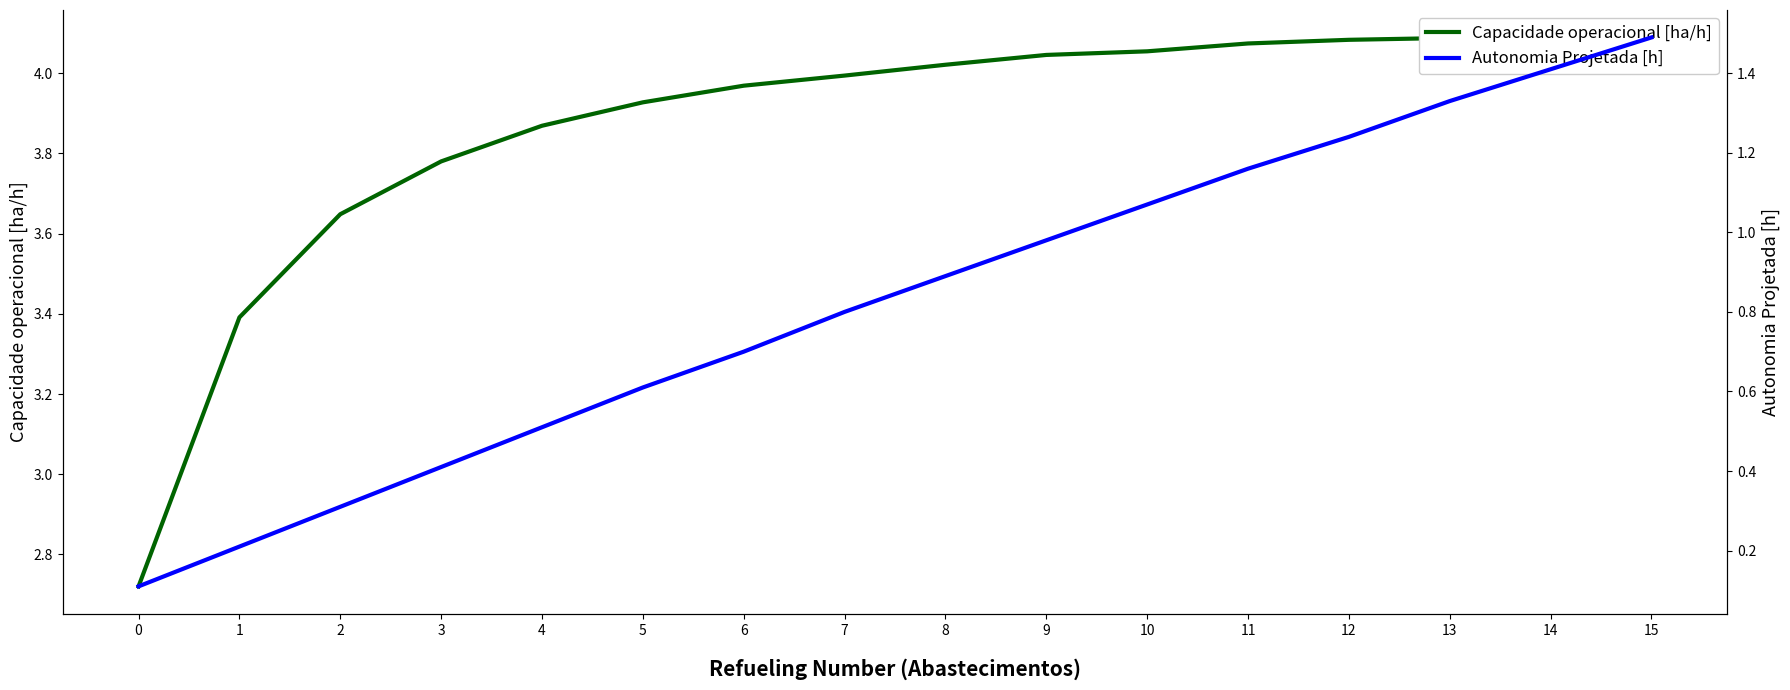

What value does the Autonomia Projetada [h] series have at 8?

0.9